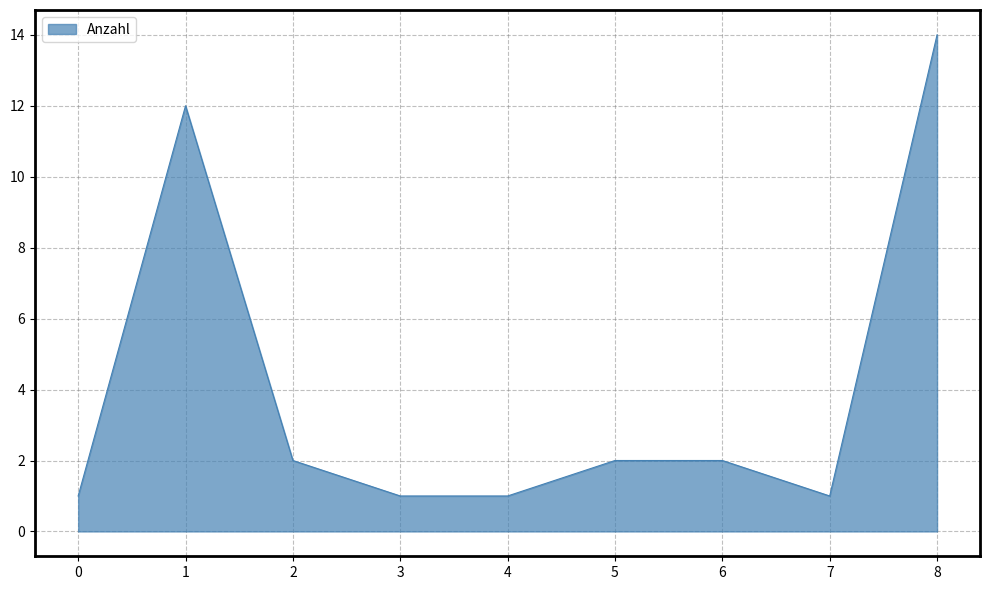

The chart shows a value of 12 at 1. True or false?

True